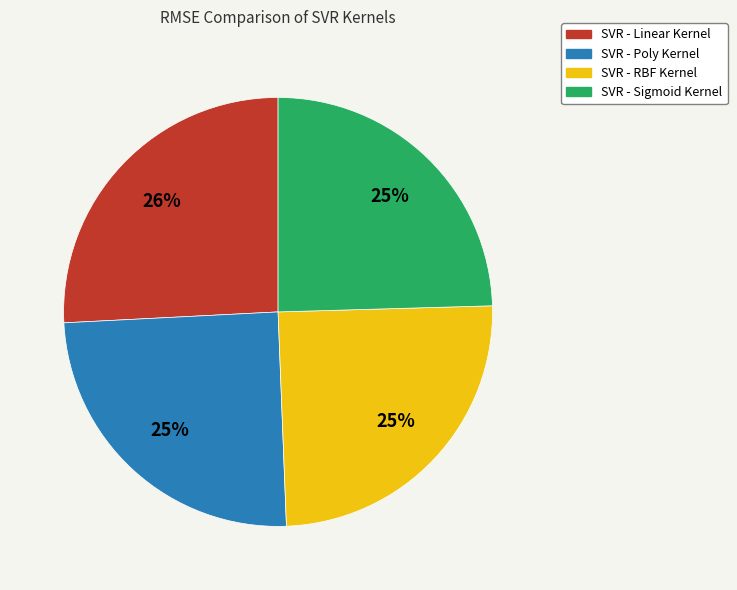

Does SVR - RBF Kernel represent more than half of the total?

No